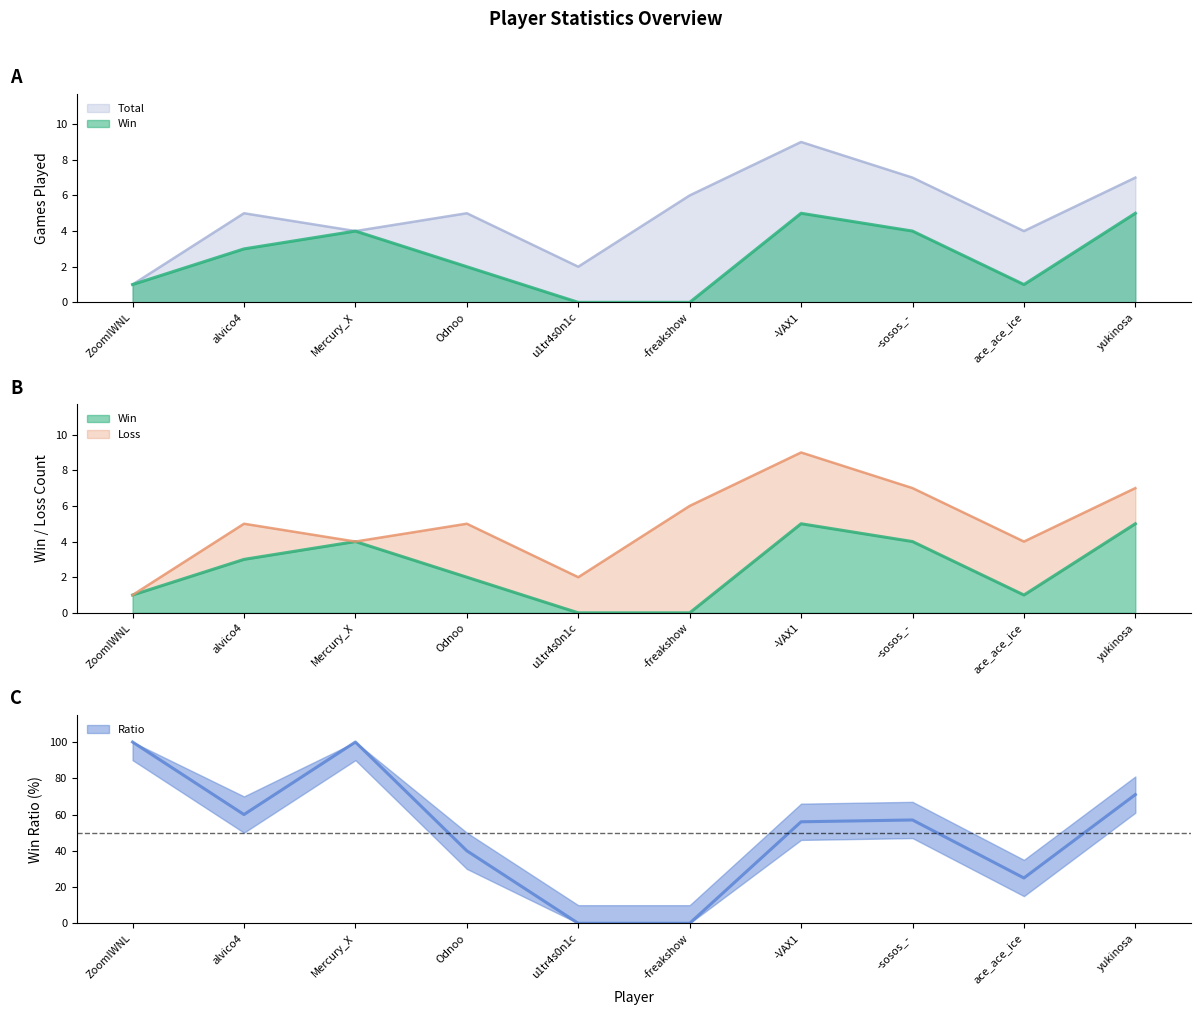

Count the Ratio values in the range 25 to 71.

6